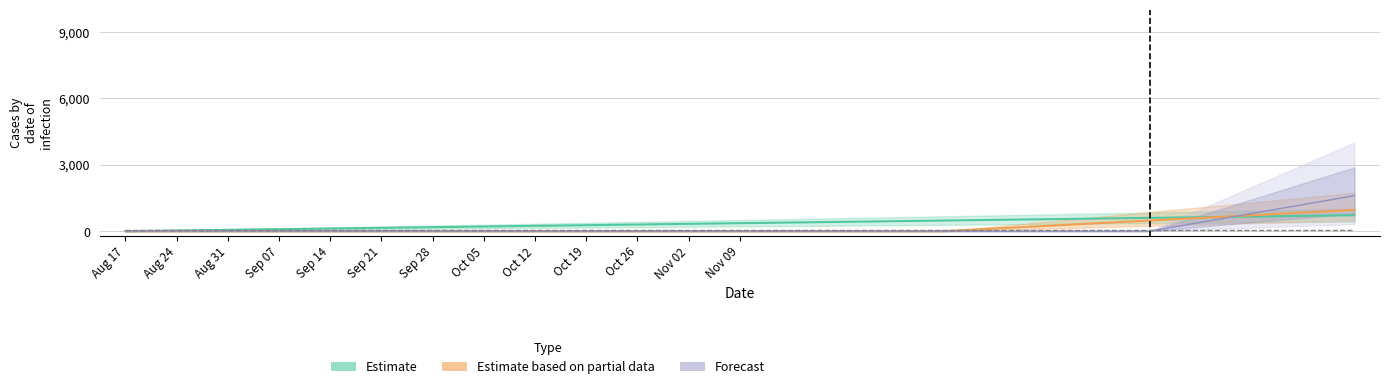

Does the chart display data point markers on the line(s)?

No